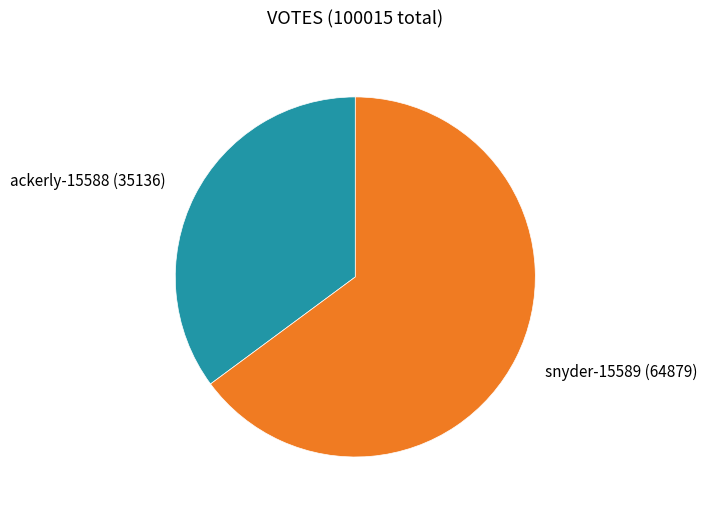

Does any single category account for the majority?

Yes